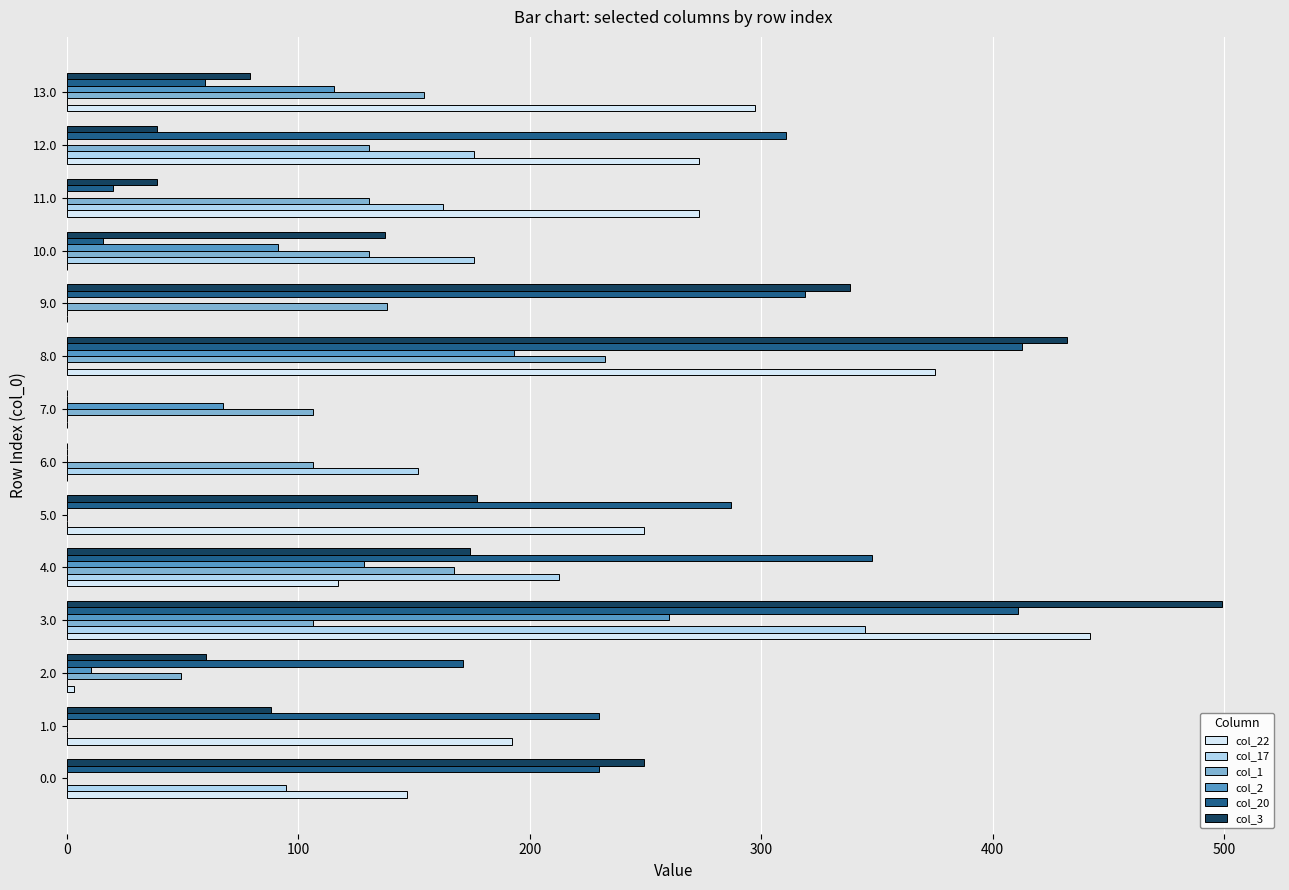

What is the total value across all series at 1.0?

510.4